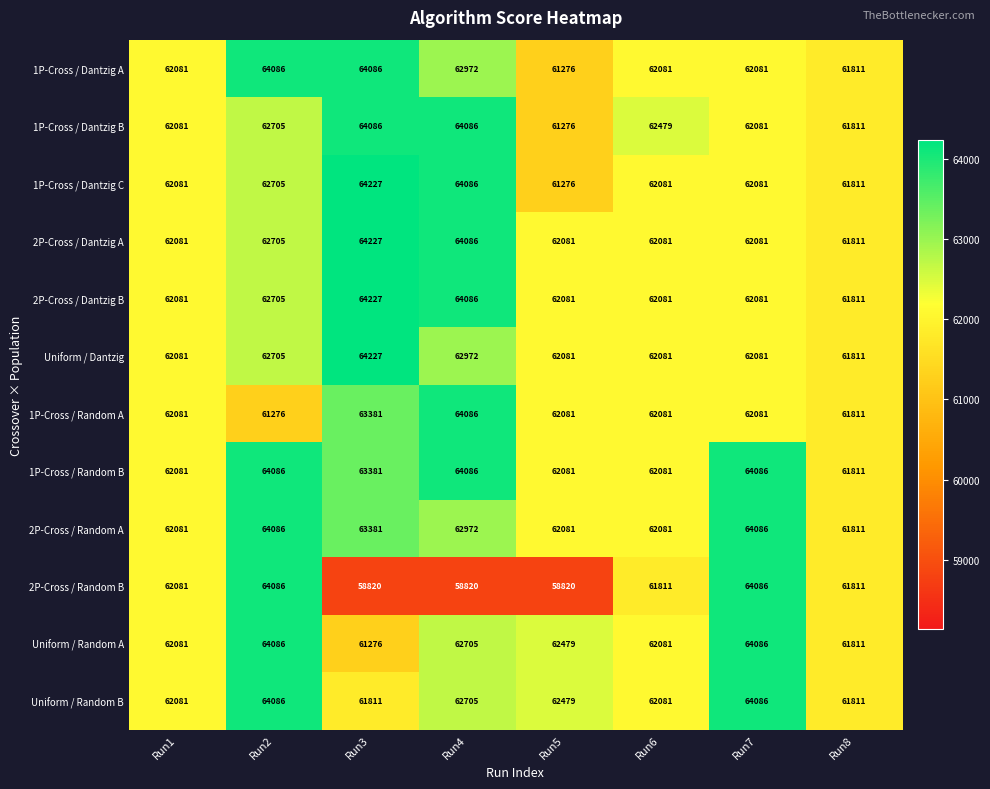

What value does the 1P-Cross / Random B series have at Run8, to the nearest 100?

61800